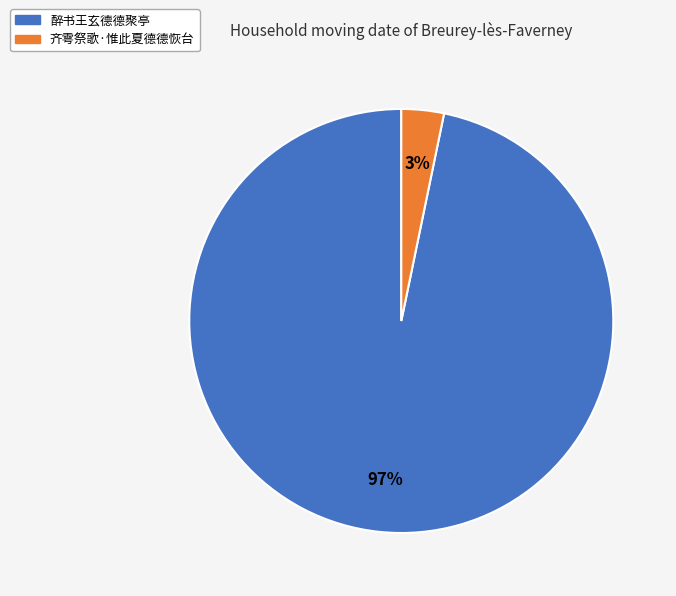

Does 齐雩祭歌·惟此夏德德恢台 account for over 50% of the chart?

No